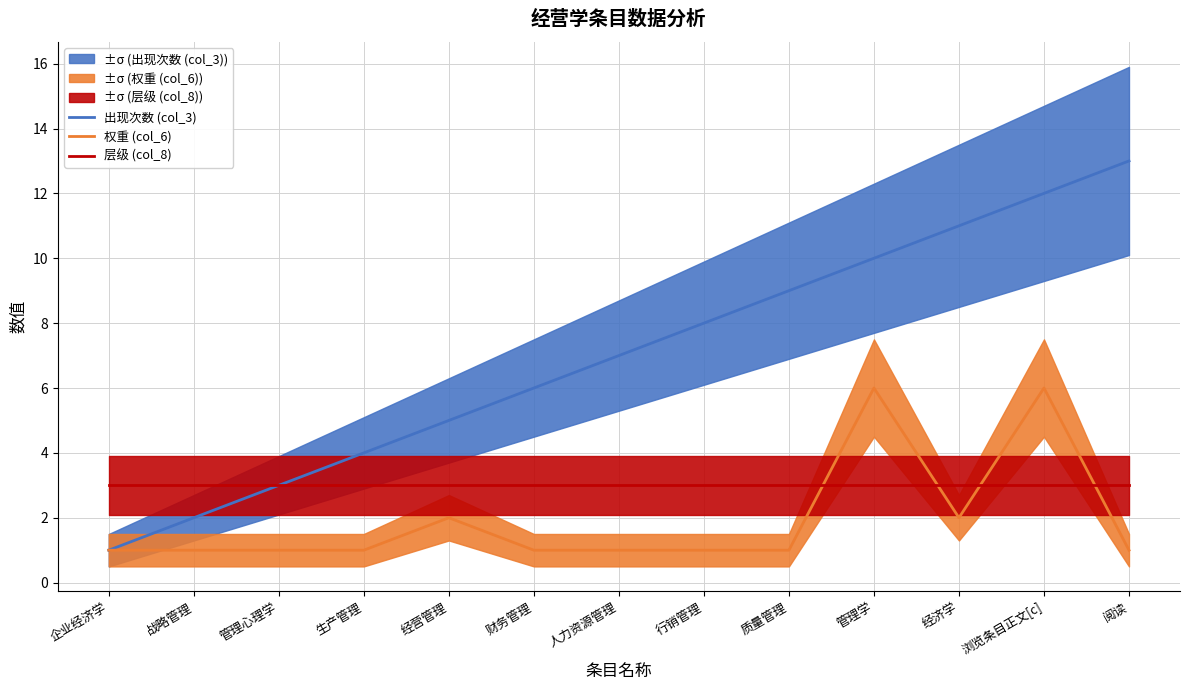

What position from the left is 质量管理?

9